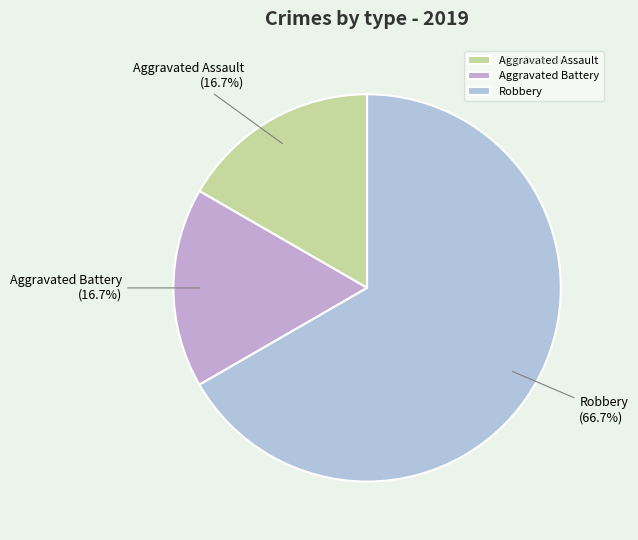

What is the ratio of the value at Robbery to the value at Aggravated Assault?

4.0